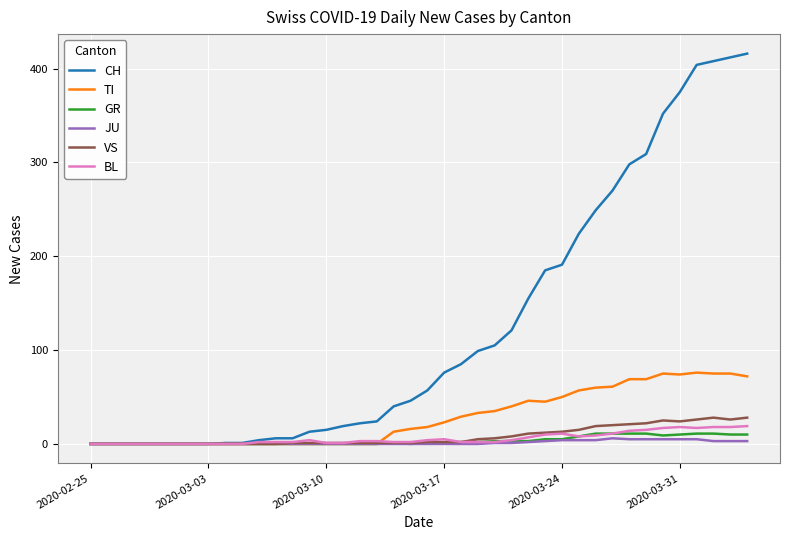

Which series has the largest range (max minus min)?

CH